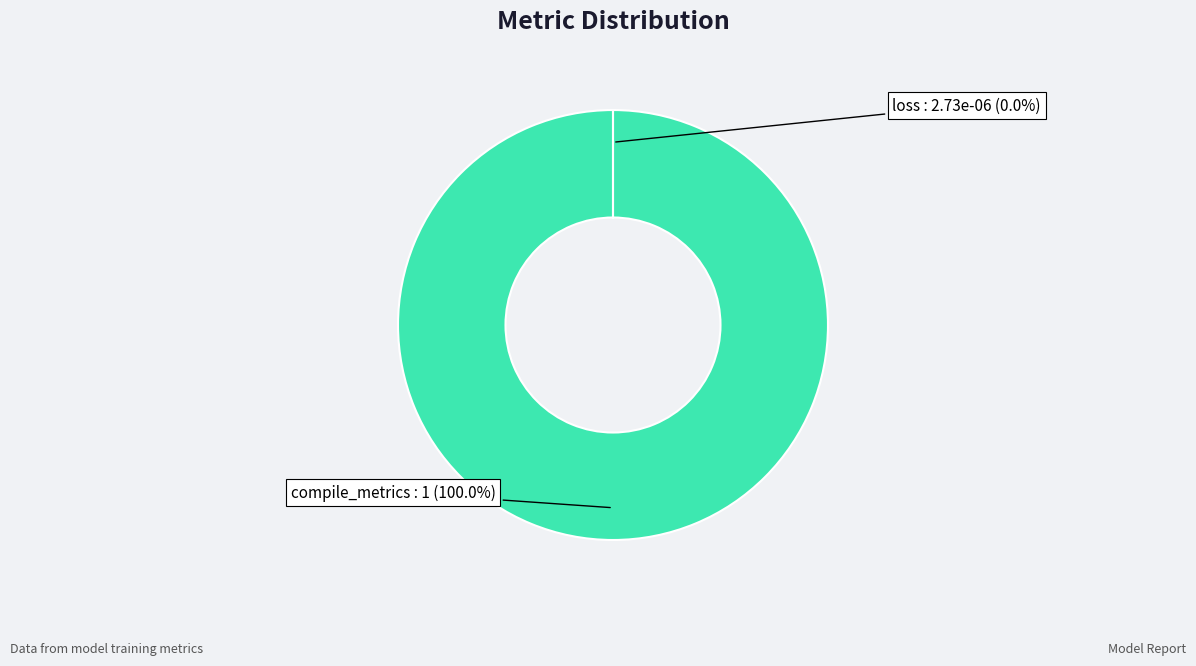

Does compile_metrics account for over 50% of the chart?

Yes